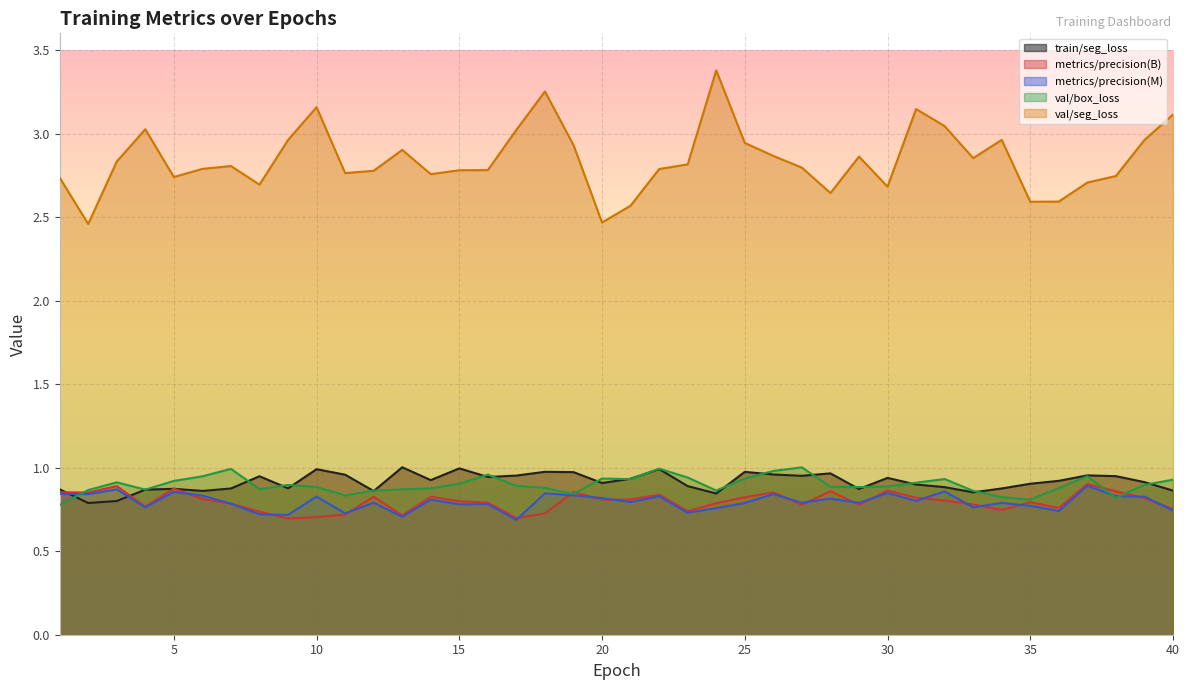

What is the sum of the train/seg_loss values at 22 and 14?

1.9